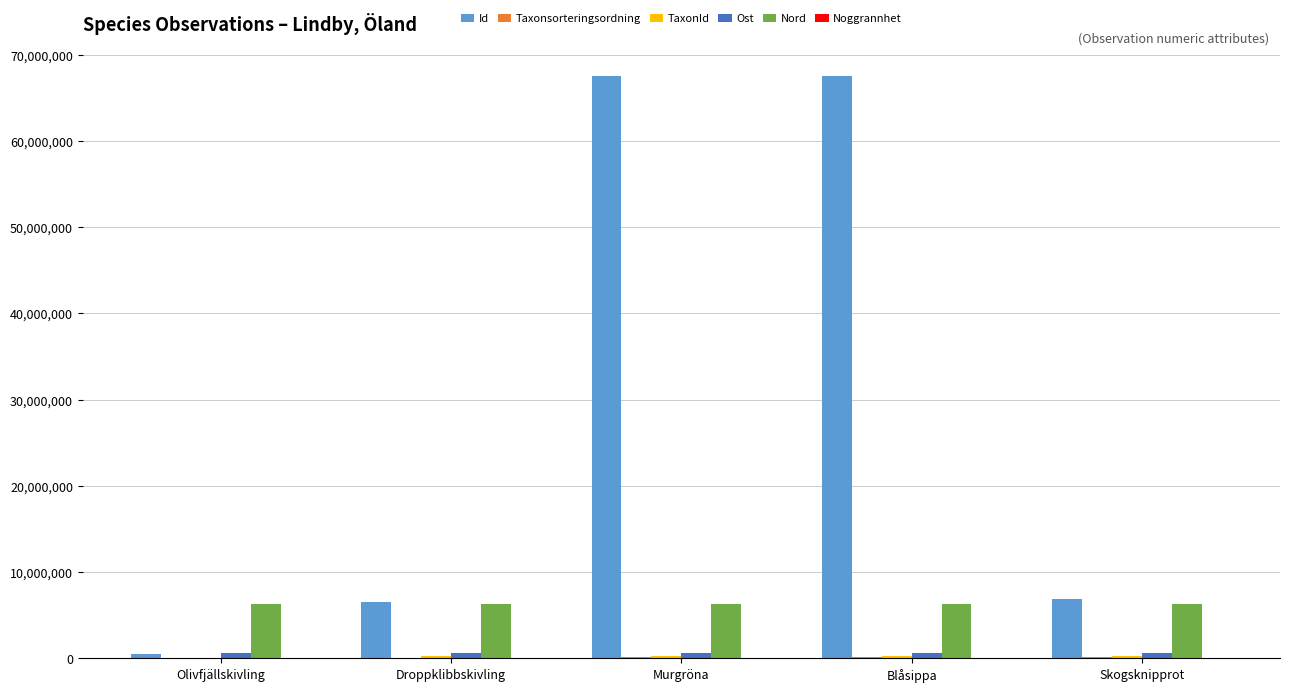

Which series has the largest total across all categories?

Id